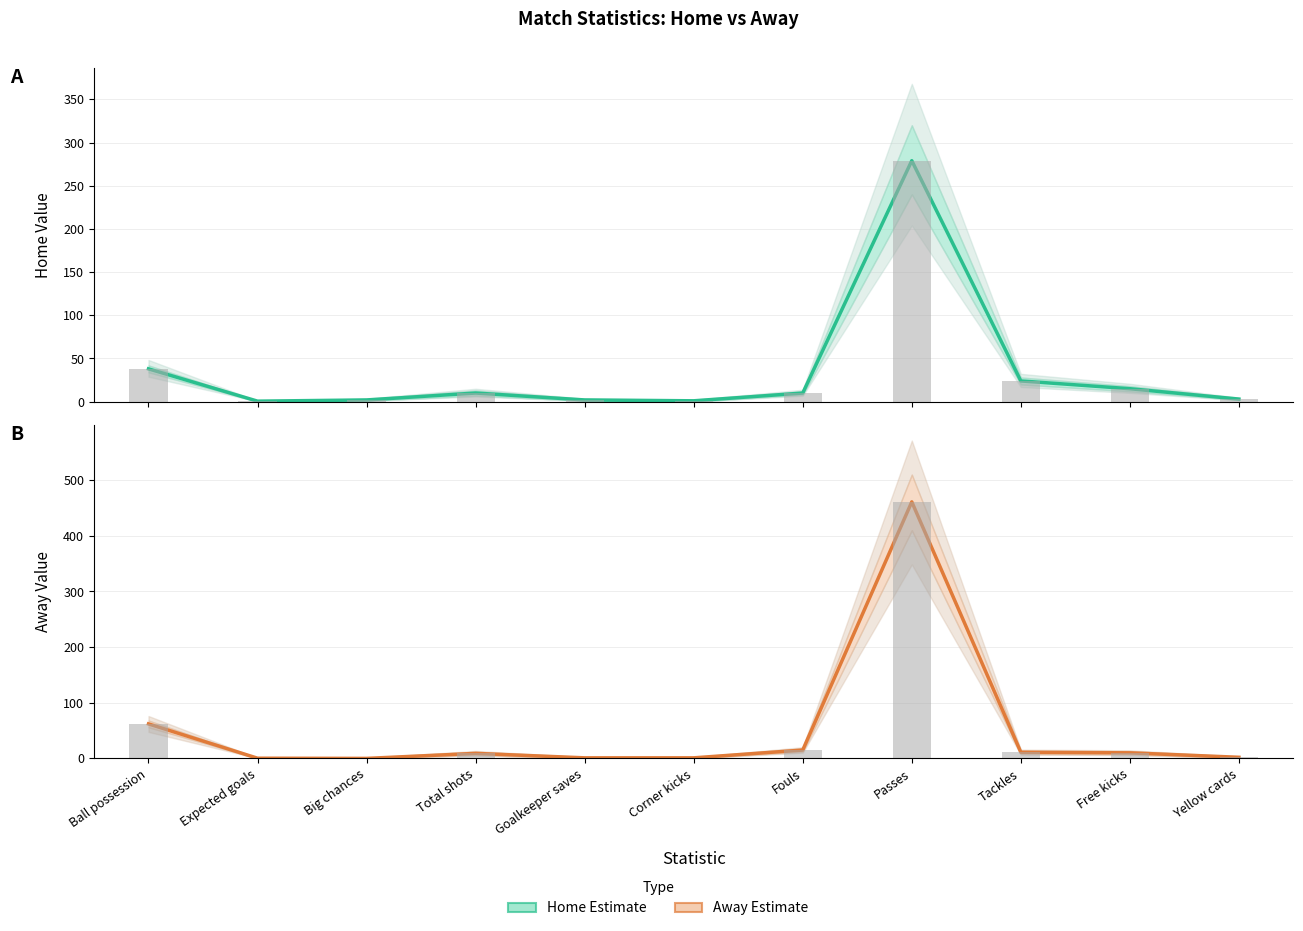

Read the Away (central) value at Free kicks.

10.0